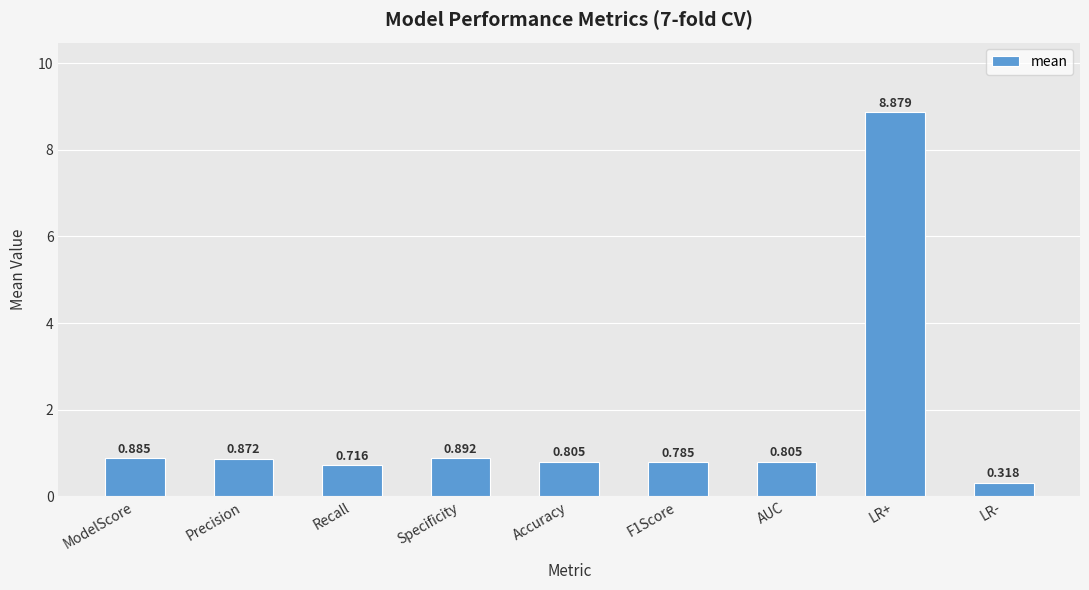

Which label corresponds to the smallest value in the chart?

LR-